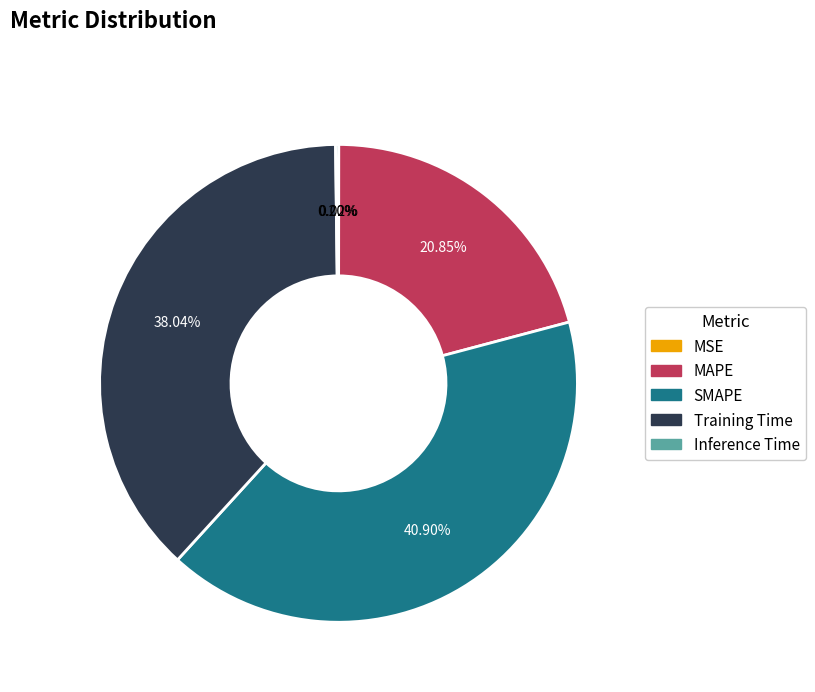

Which category has the biggest portion of the pie?

SMAPE